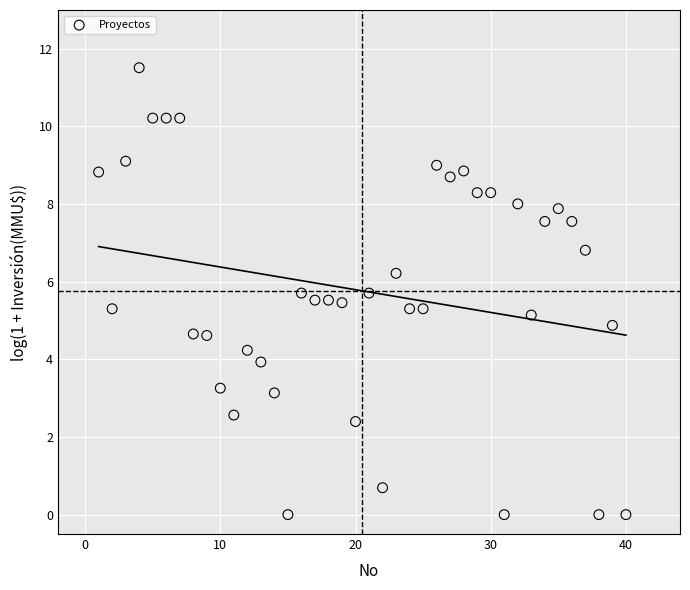

What is the range of X values (max minus min)?

39.0